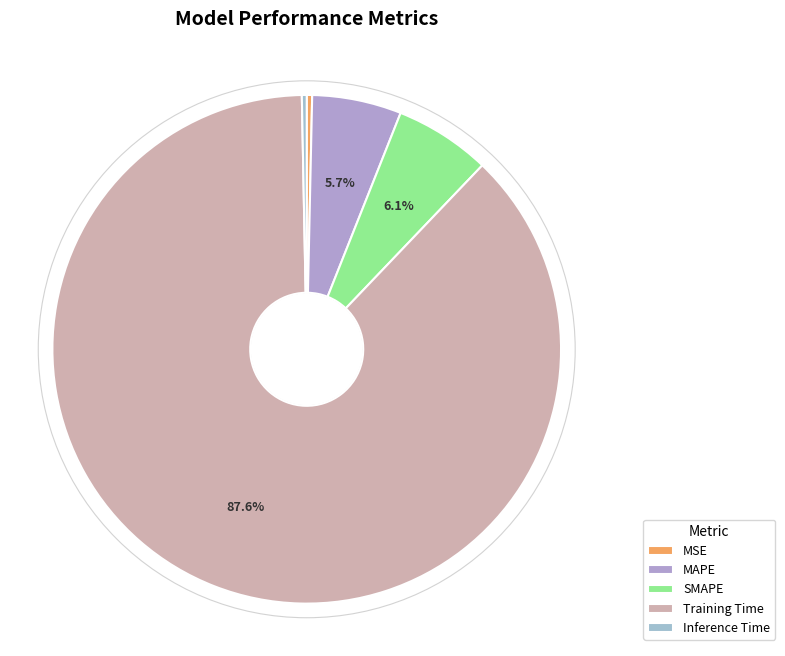

True or false: Training Time accounts for 98% of the total.

False